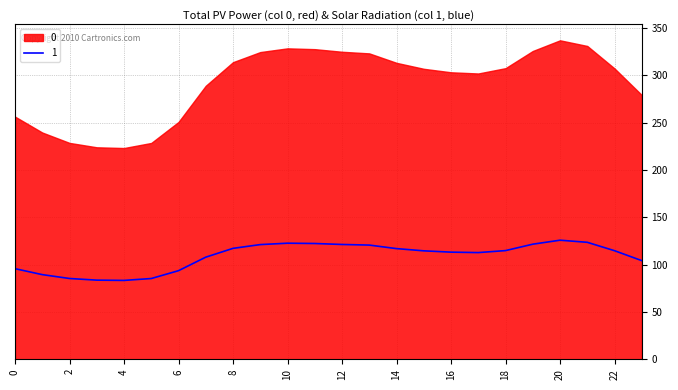

The value of 1 at 22 is 114.8. True or false?

True